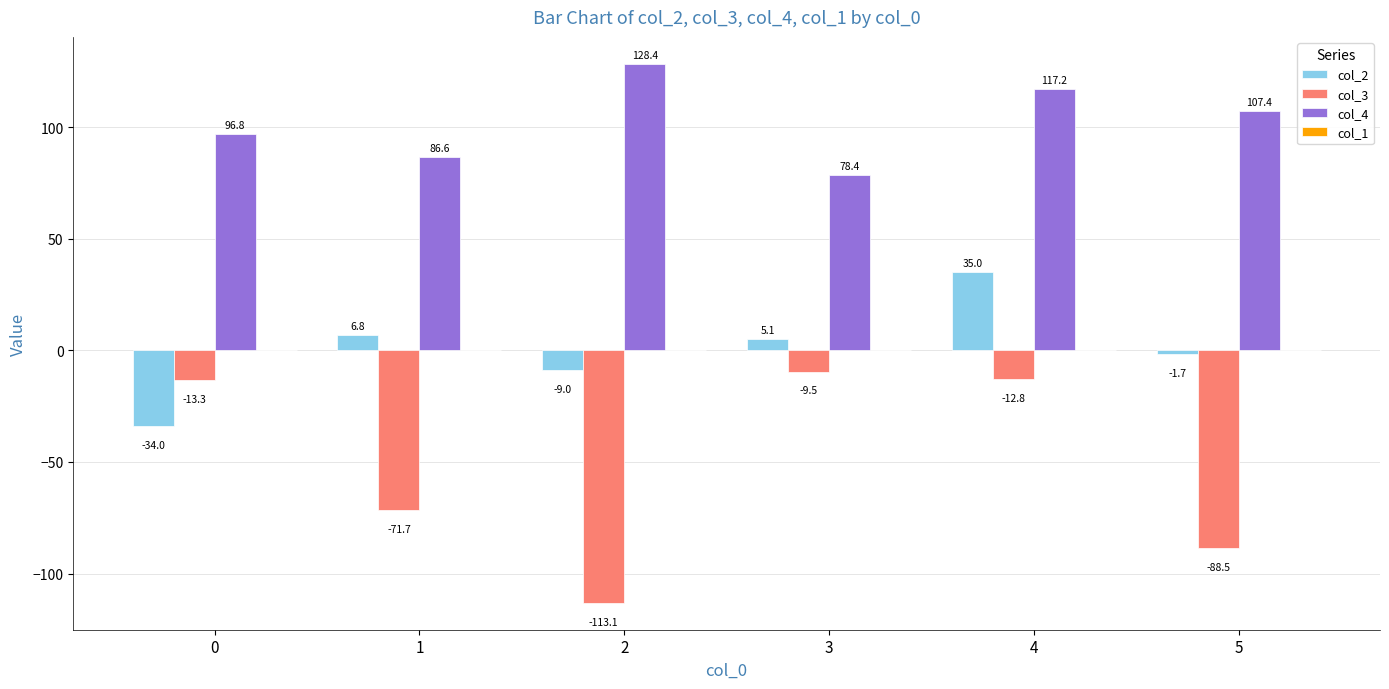

Are the bars horizontal?

No